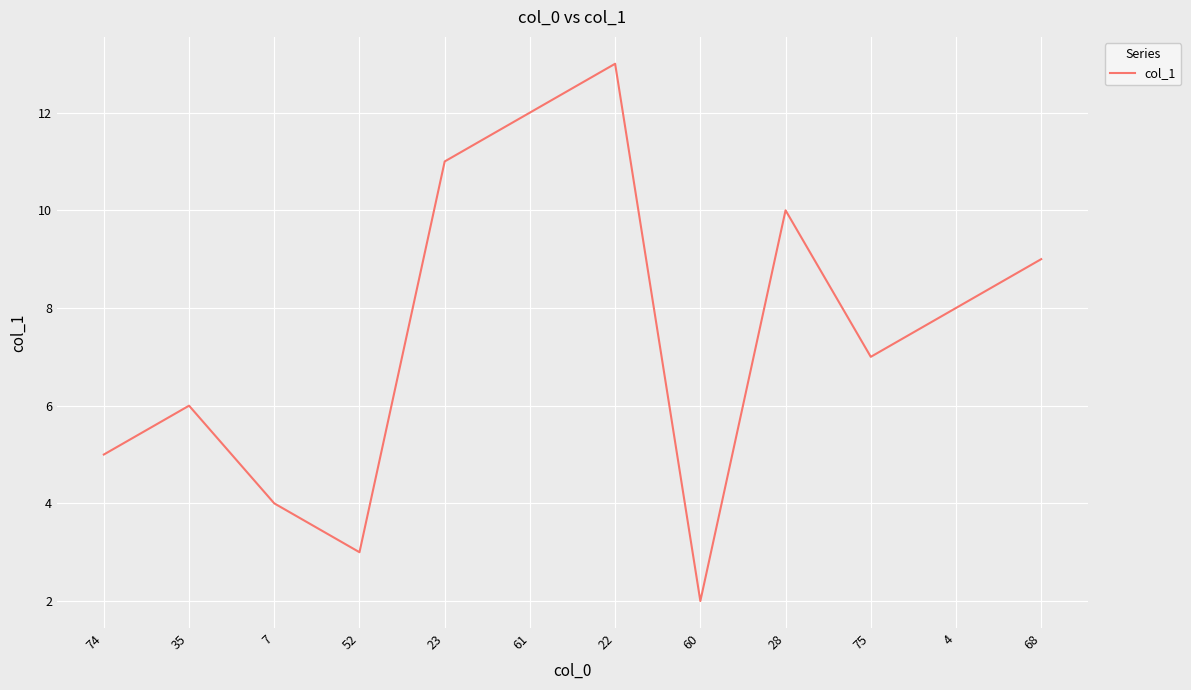

Which has a higher value, 23 or 68?

23